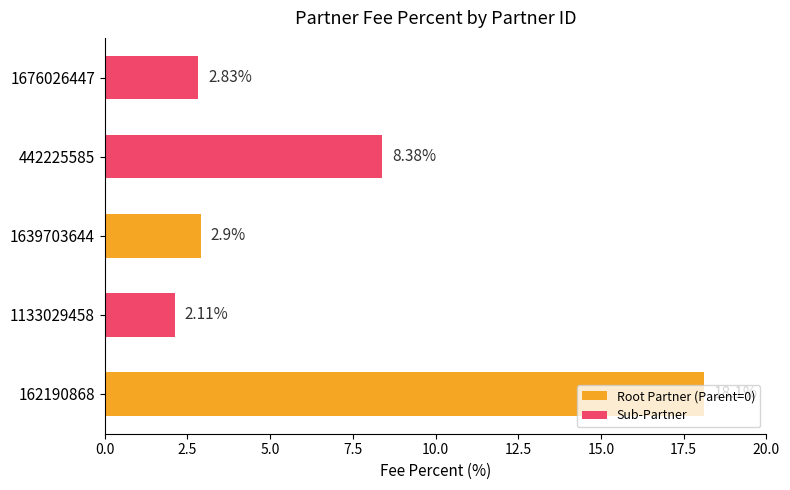

At which label is the value closest to 10?

442225585